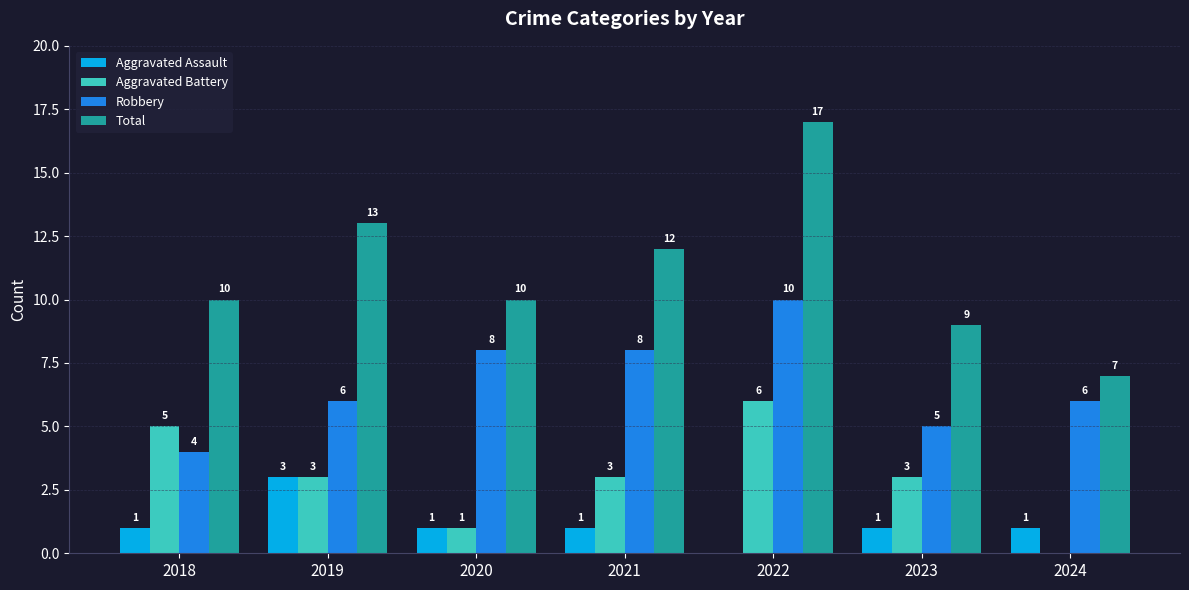

What are all the series names shown in the legend?

Aggravated Assault, Aggravated Battery, Robbery, Total